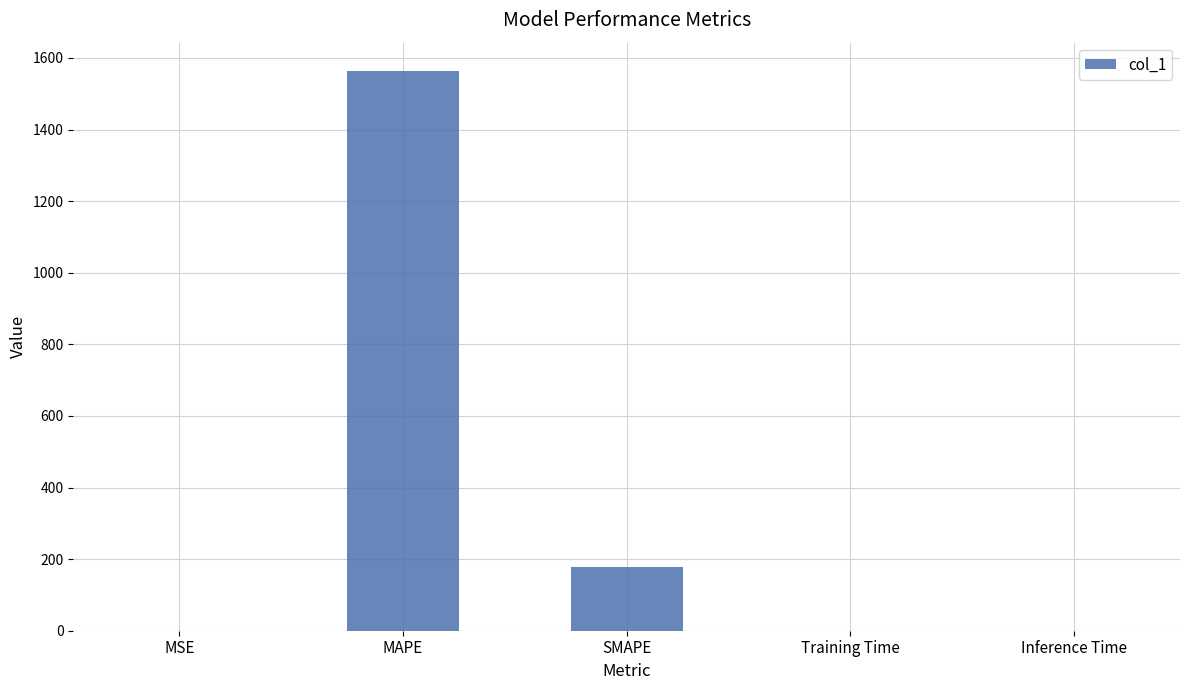

True or false: the data shows 0.0 at Training Time.

True